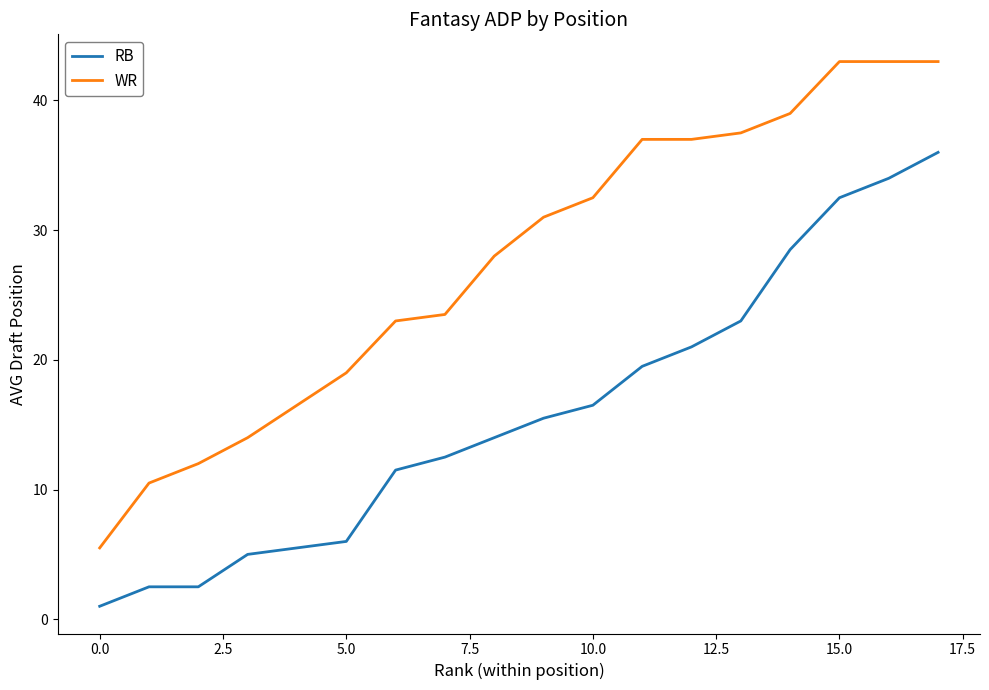

What is the maximum value shown in the chart?

43.0